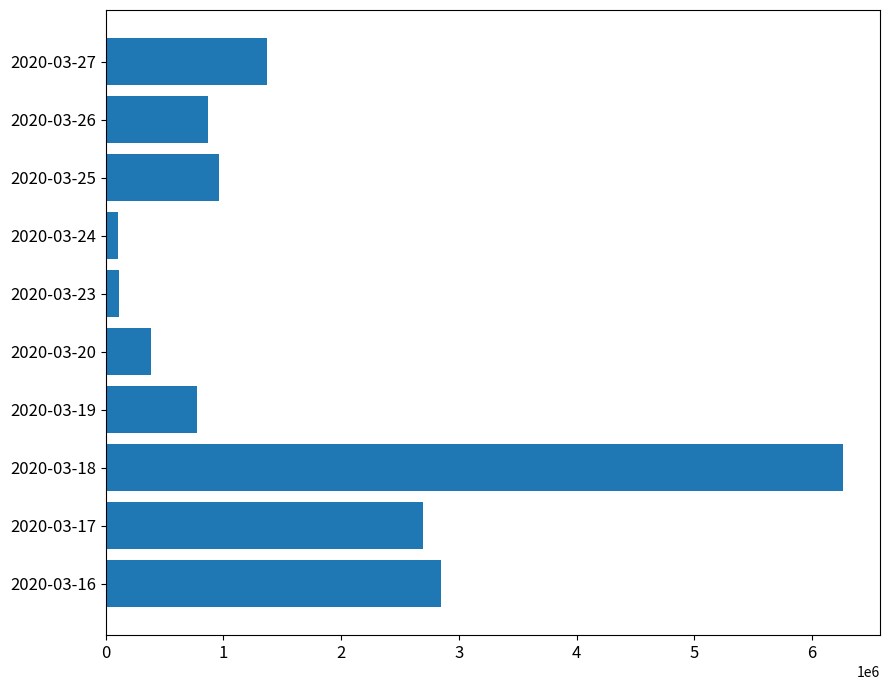

What is the average value?

1639180